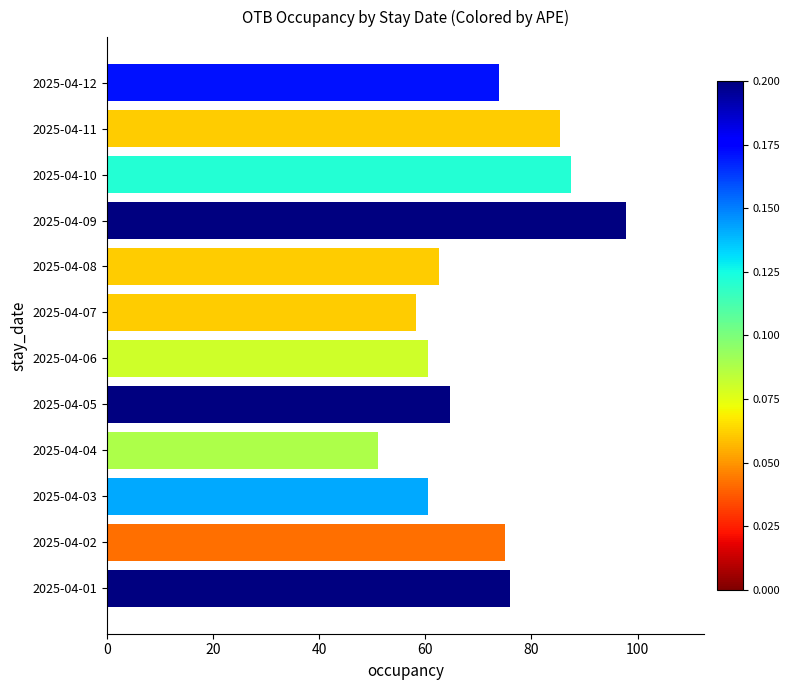

What is the difference between the maximum and minimum values?

46.9